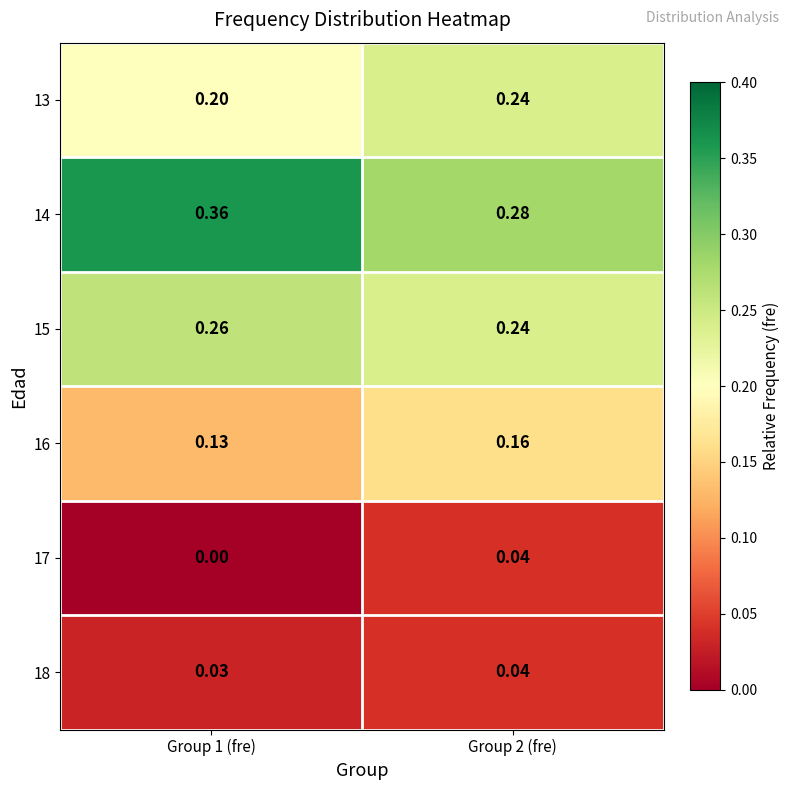

Is the value of 15 at Group 2 (fre) greater than the value of 17 at Group 1 (fre)?

Yes